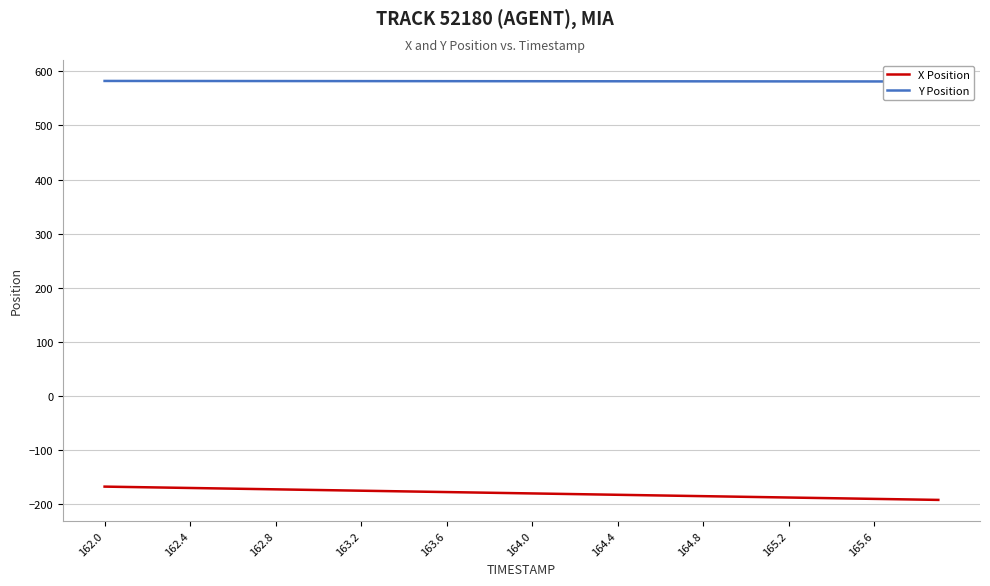

Is it true that X Position equals -170.8 at 162.4?

True